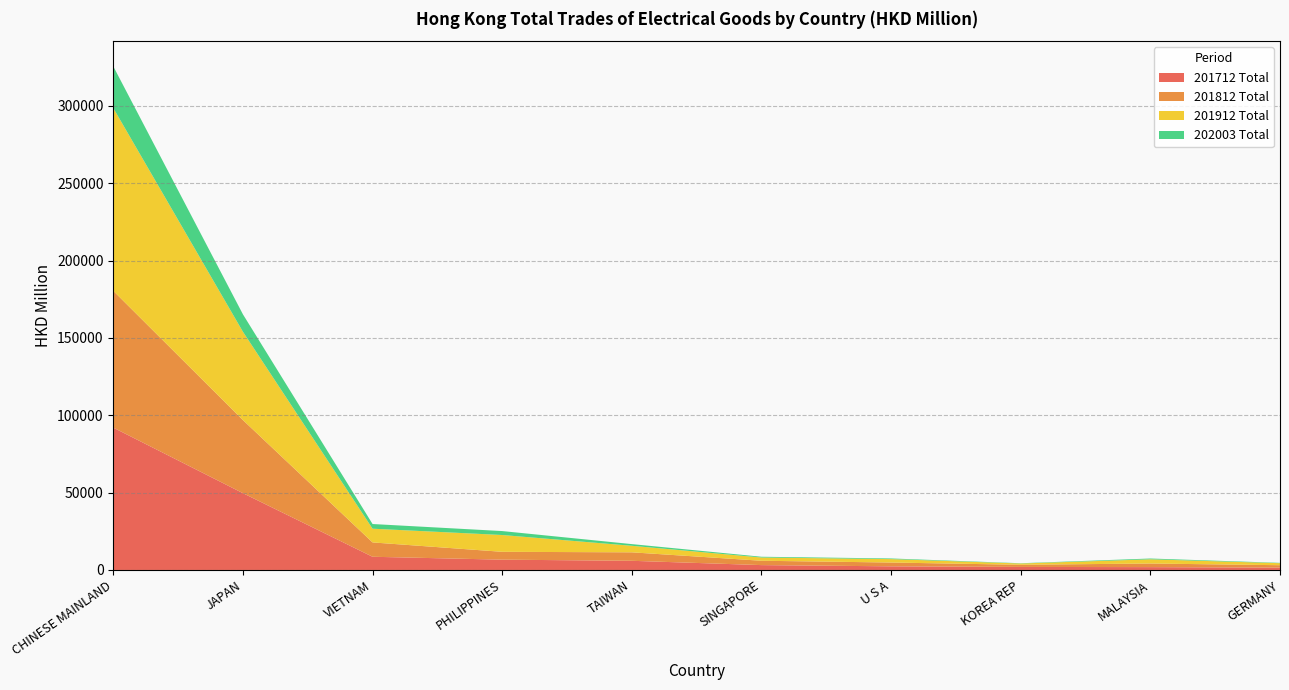

Reading left to right, extract all data points from this chart.

201712 Total: 91998.3	49639.8	8529.3	6661.0	5926.2	3141.0	2353.3	1958.0	1837.2	1510.7
201812 Total: 88413.9	47250.8	9278.1	5073.5	5478.3	2813.2	2460.0	1393.2	2336.0	1565.5
201912 Total: 118154.5	57078.1	8864.9	10857.7	4226.2	2094.8	2208.3	836.3	2713.3	1304.0
202003 Total: 26957.1	11271.7	3029.4	2554.6	1085.2	492.5	413.4	163.6	515.8	222.9